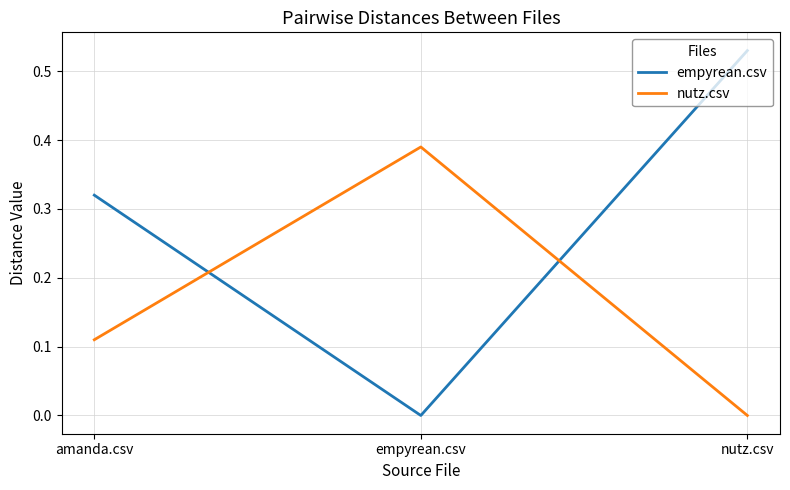

Which series has the widest spread of values?

empyrean.csv